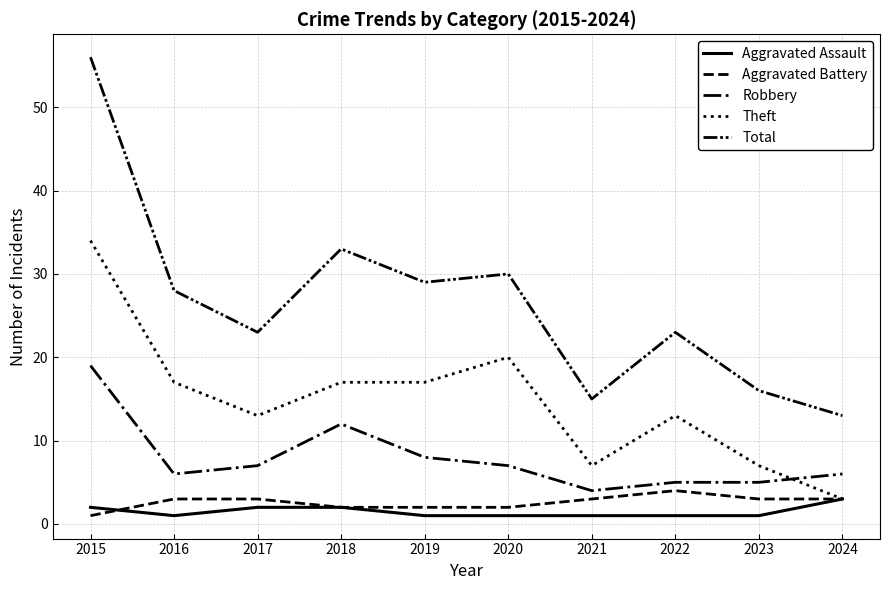

Rank the categories by Theft value from highest to lowest.

2015, 2020, 2016, 2018, 2019, 2017, 2022, 2021, 2023, 2024